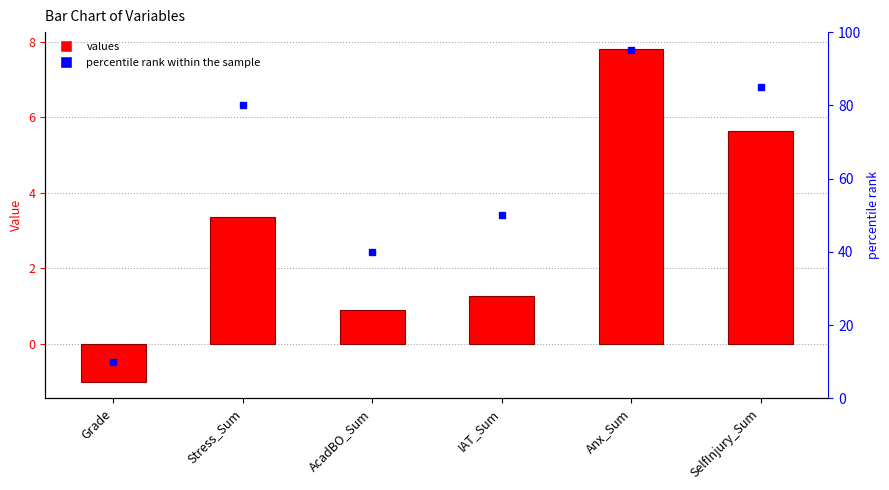

Reading right to left, transcribe all the data shown in this chart.

values: SelfInjury_Sum=5.7	Anx_Sum=7.8	IAT_Sum=1.3	AcadBO_Sum=0.9	Stress_Sum=3.4	Grade=-1.0
percentile rank within the sample: SelfInjury_Sum=85.0	Anx_Sum=95.0	IAT_Sum=50.0	AcadBO_Sum=40.0	Stress_Sum=80.0	Grade=10.0